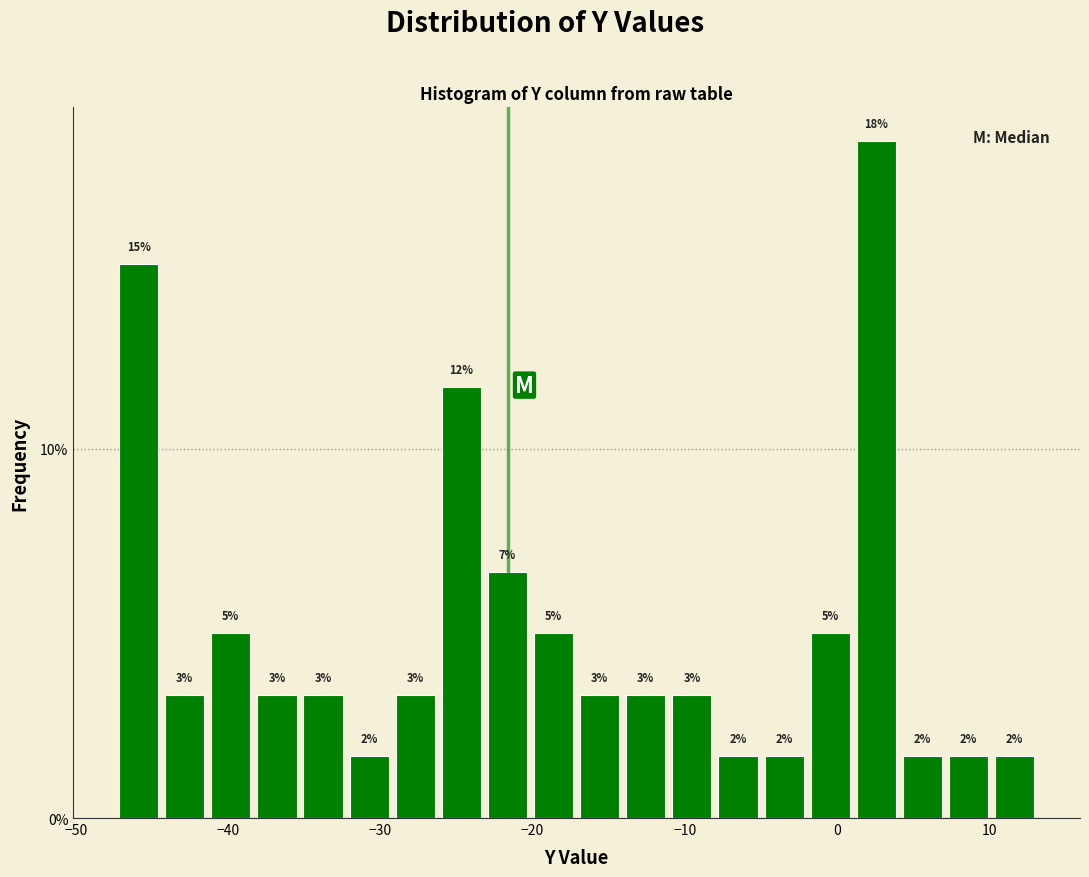

Read against the x-axis, roughly where is the centre of the tallest bar?

3